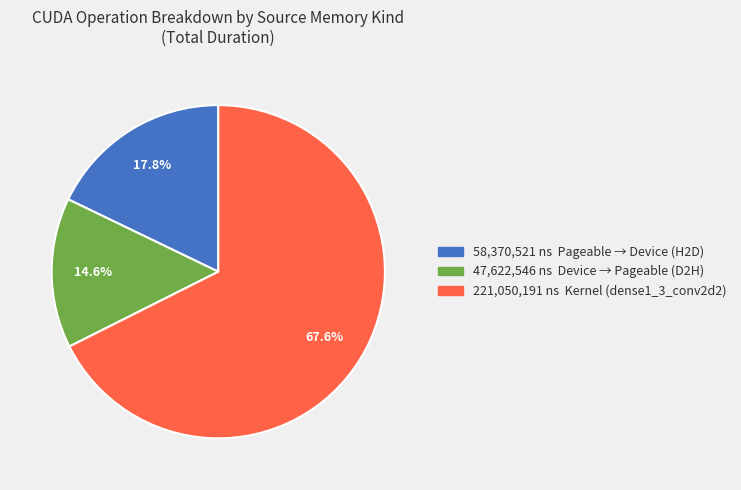

How many slices are in this pie chart?

3